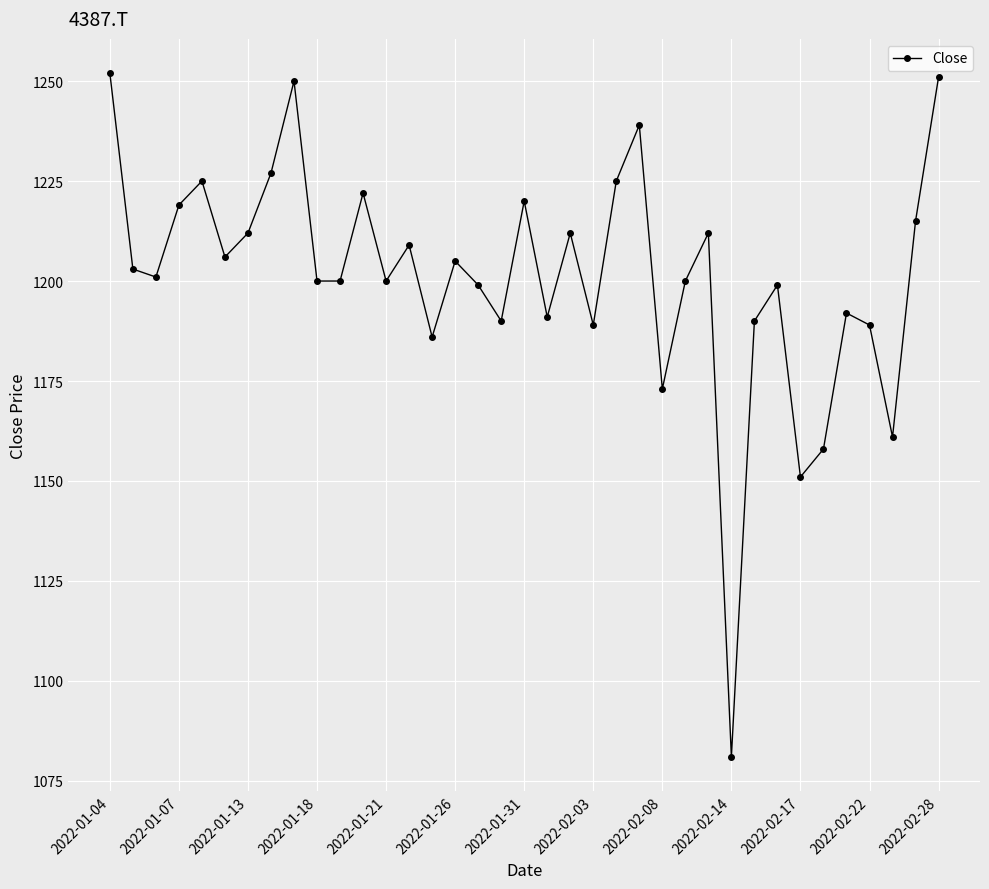

What is the difference between the maximum and second lowest values?

101